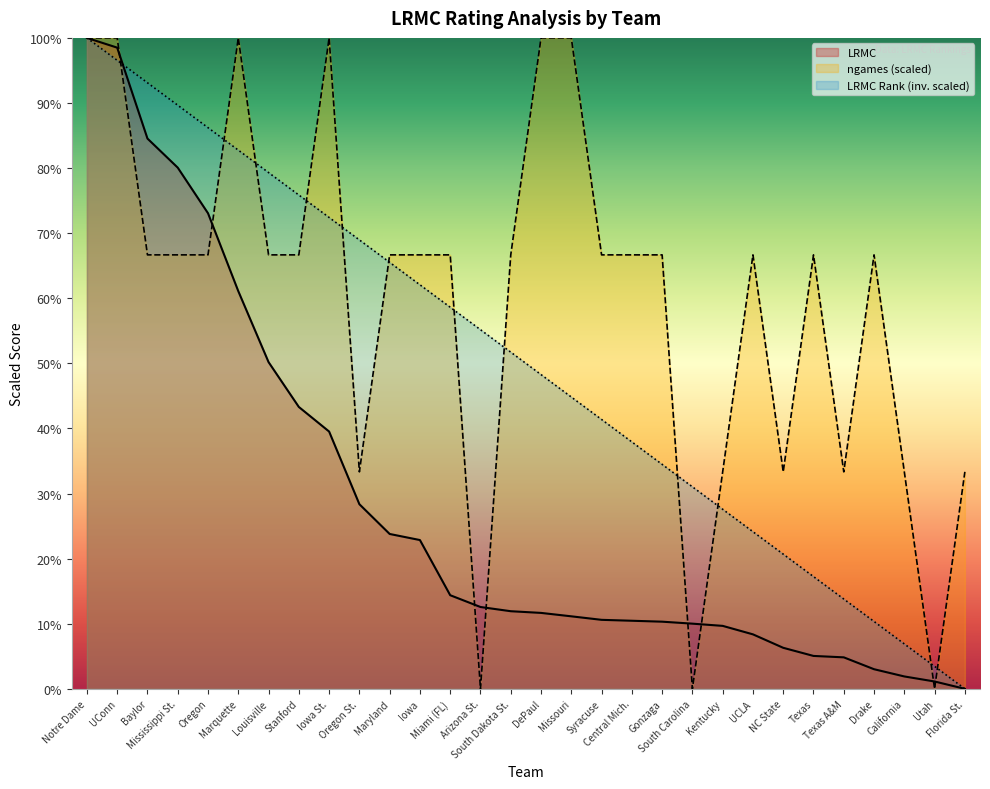

What is the difference between the maximum and second lowest values?

98.9